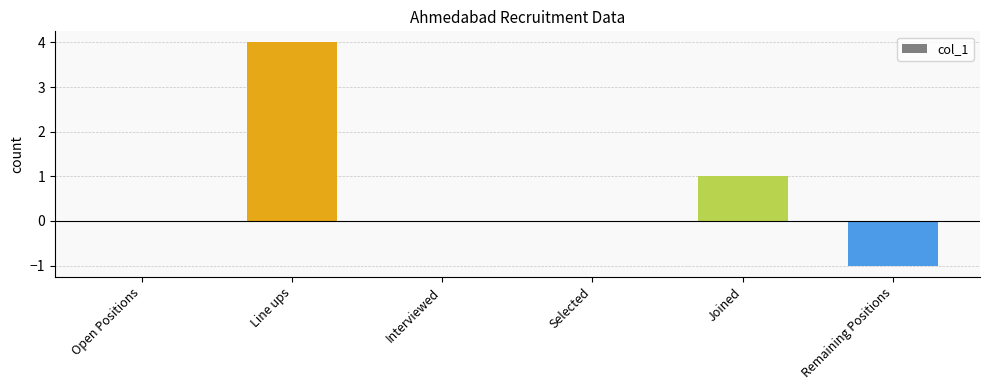

Which label corresponds to the largest value in the chart?

Line ups